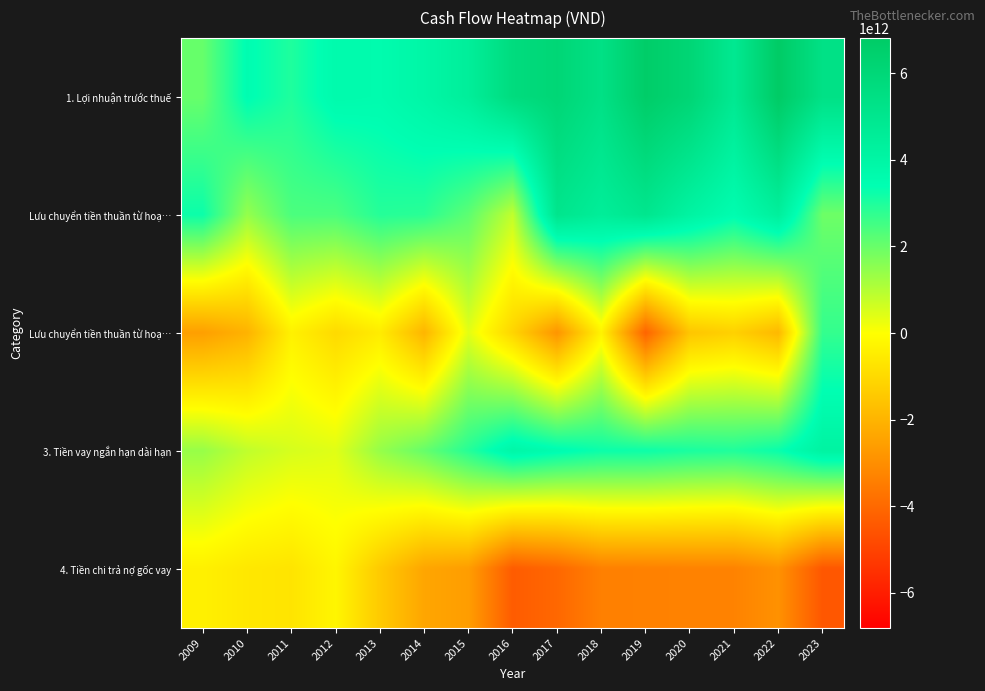

Which label corresponds to the largest value in the chart?

2022